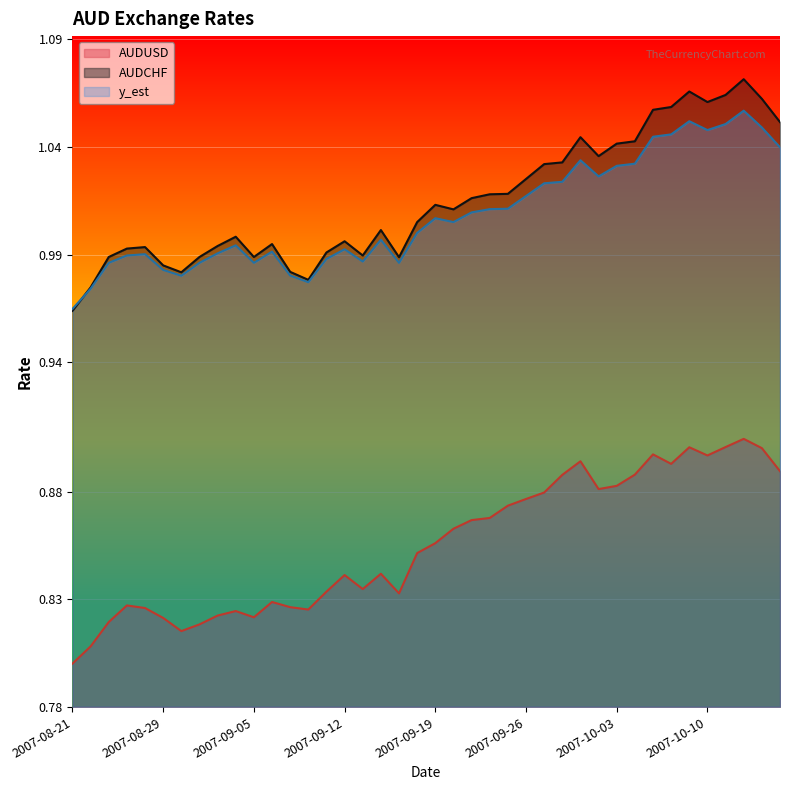

How many data points in y_est are less than 1?

19